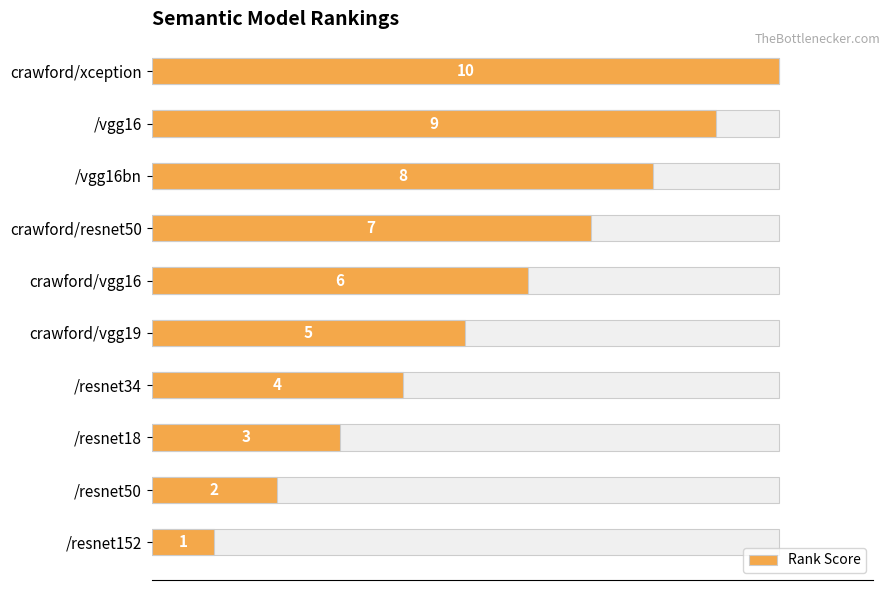

Reading right to left, list all the values displayed in this chart.

1	2	3	4	5	6	7	8	9	10